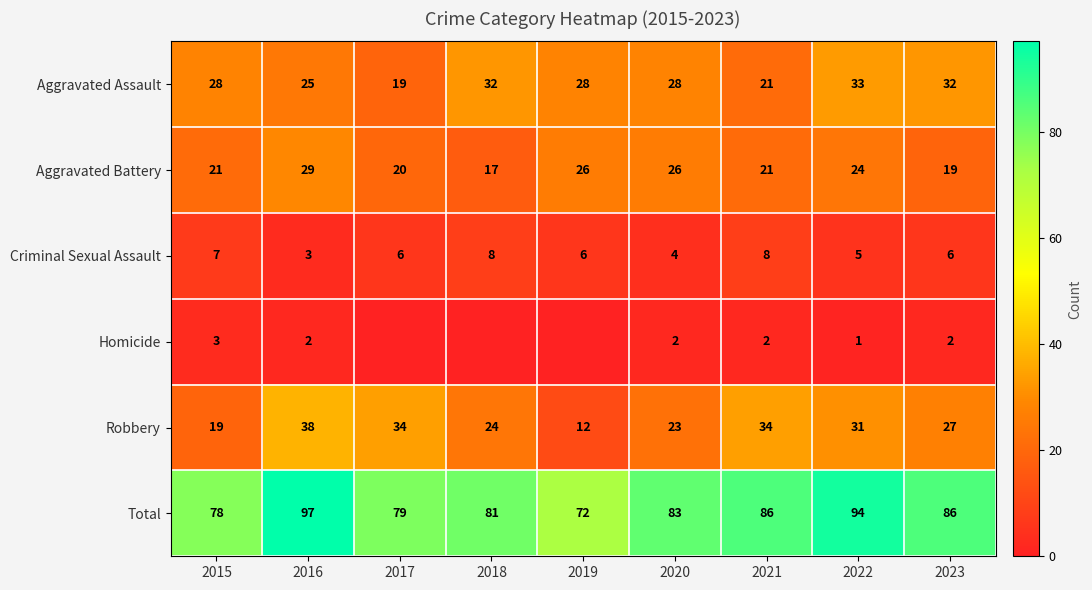

Is the value of Aggravated Assault at 2018 greater than the value of Homicide at 2016?

Yes